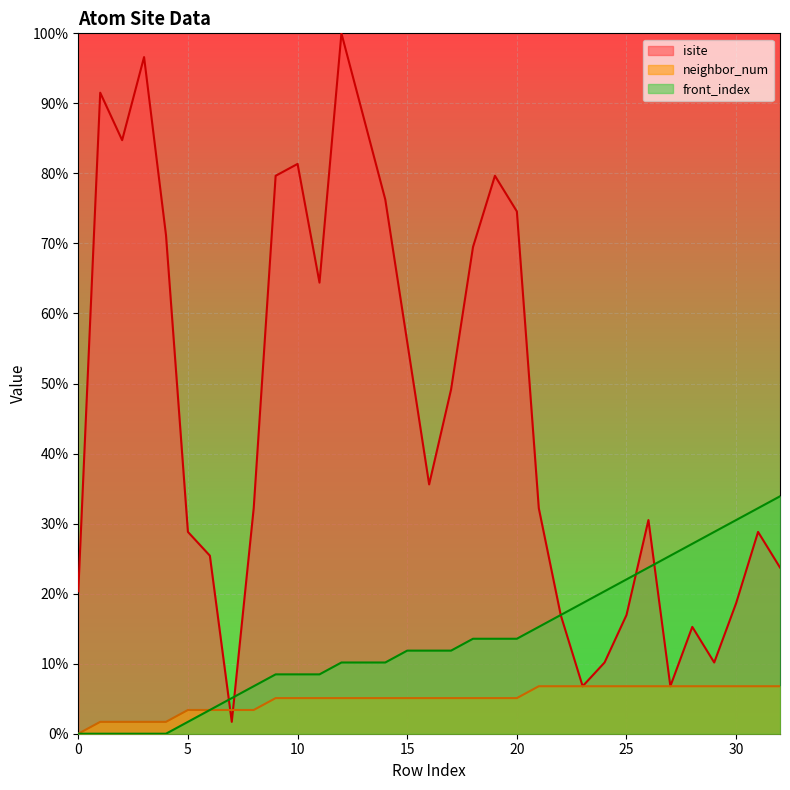

Does the chart display data point markers on the line(s)?

No